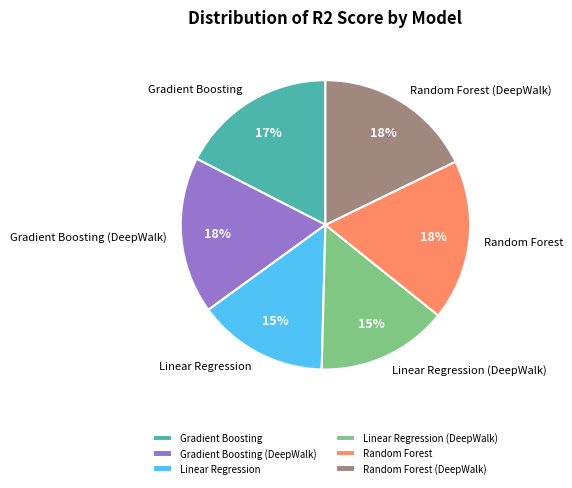

Is the sum of Linear Regression (DeepWalk) and Random Forest greater than half?

No